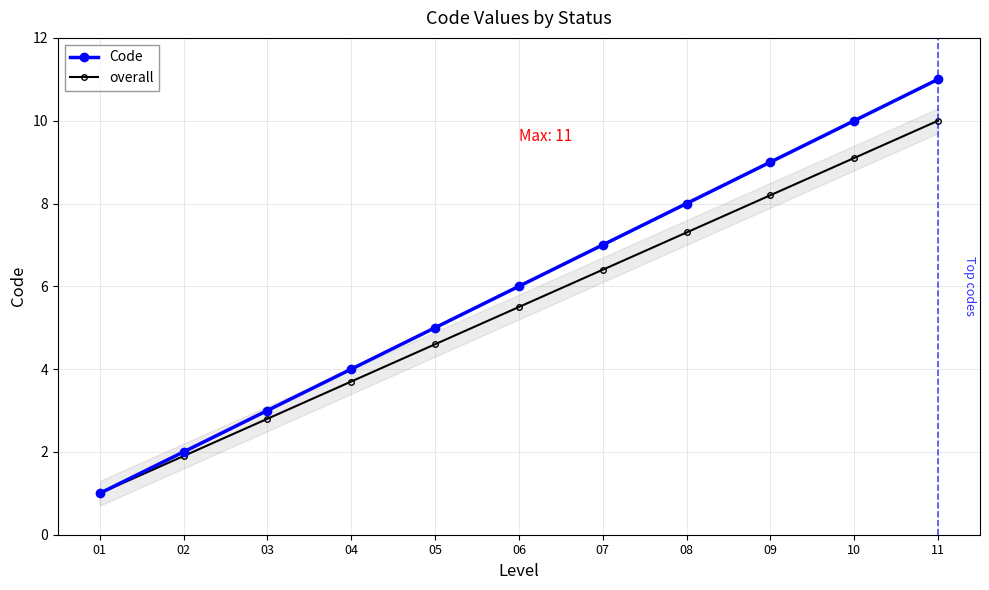

True or false: overall has more than 1 interior local peaks.

False